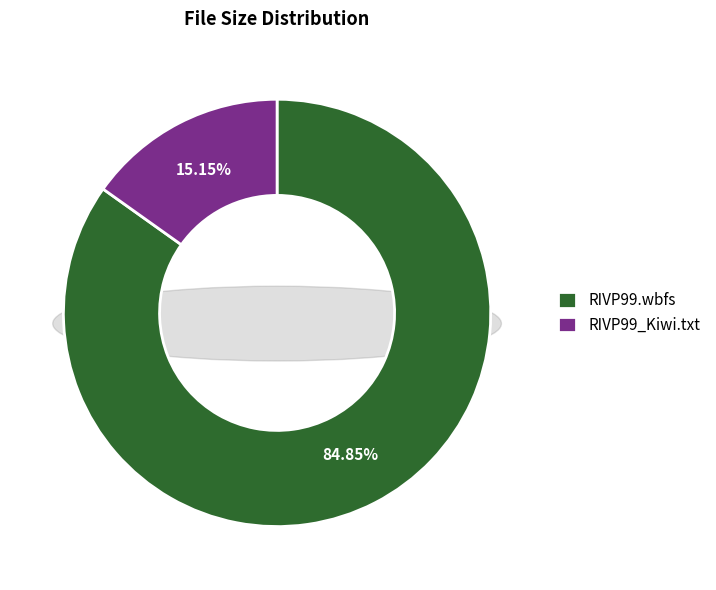

Does any single category account for the majority?

Yes